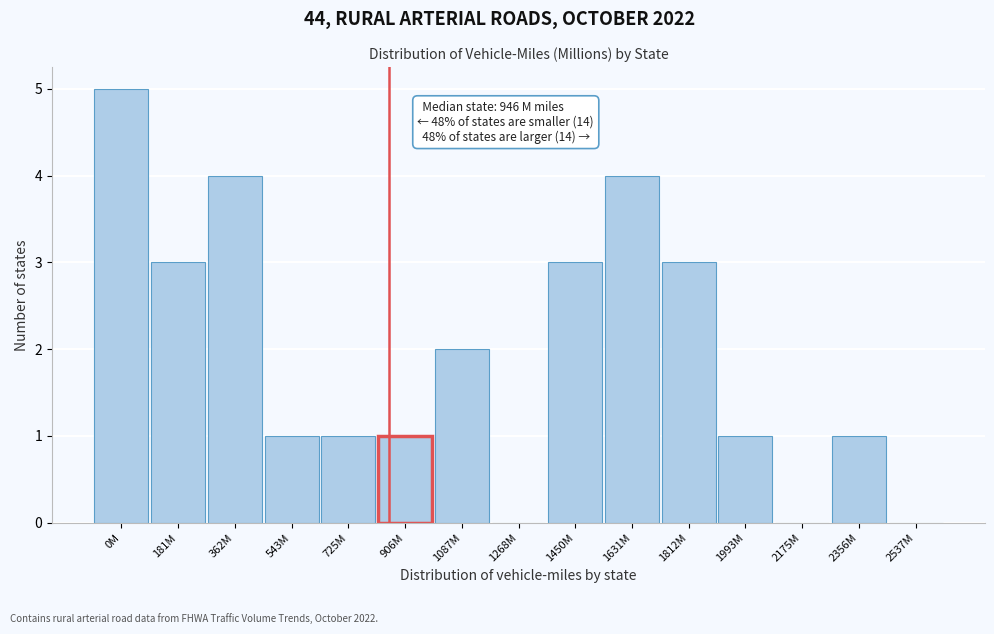

Reading left to right, list all the values displayed in this chart.

0M=5	181M=3	362M=4	543M=1	725M=1	906M=1	1087M=2	1268M=0	1450M=3	1631M=4	1812M=3	1993M=1	2175M=0	2356M=1	2537M=0